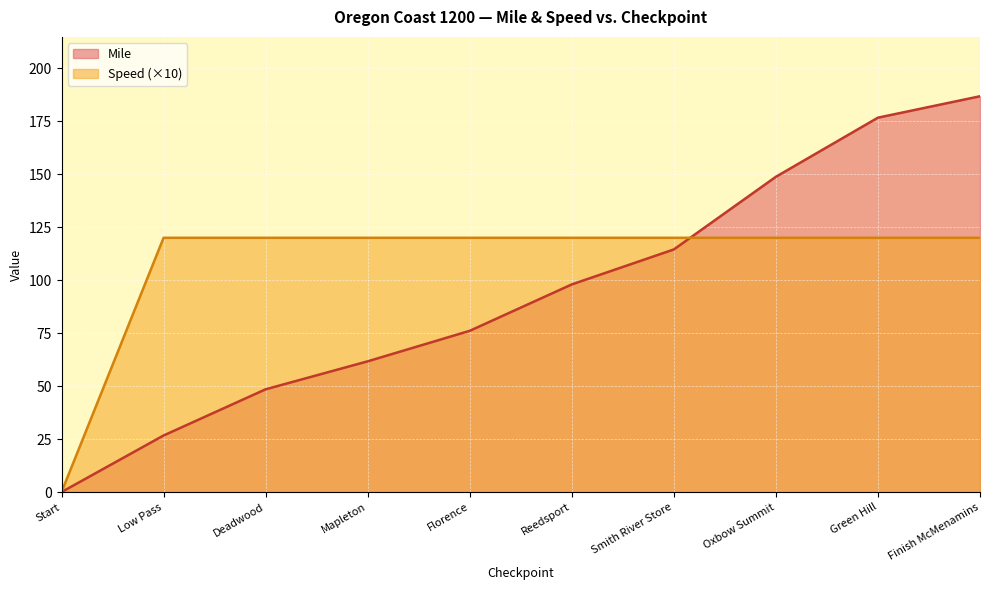

Where do Mile and Speed first cross each other?

Smith River Store and Oxbow Summit